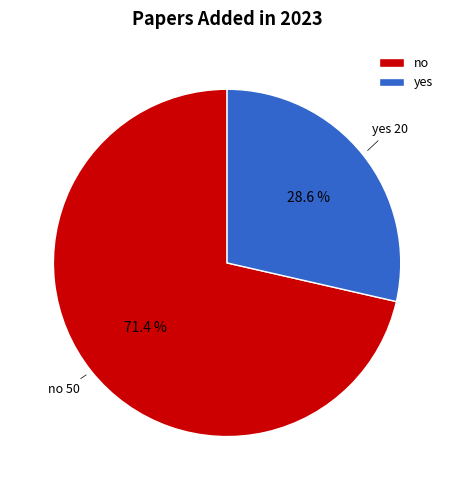

Between yes and no, which is larger?

no